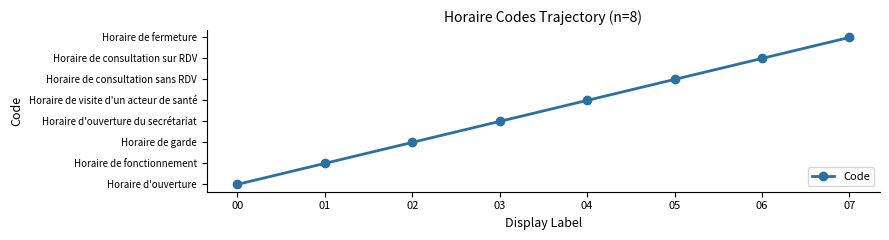

What is the value of the 8th point from the left?

8